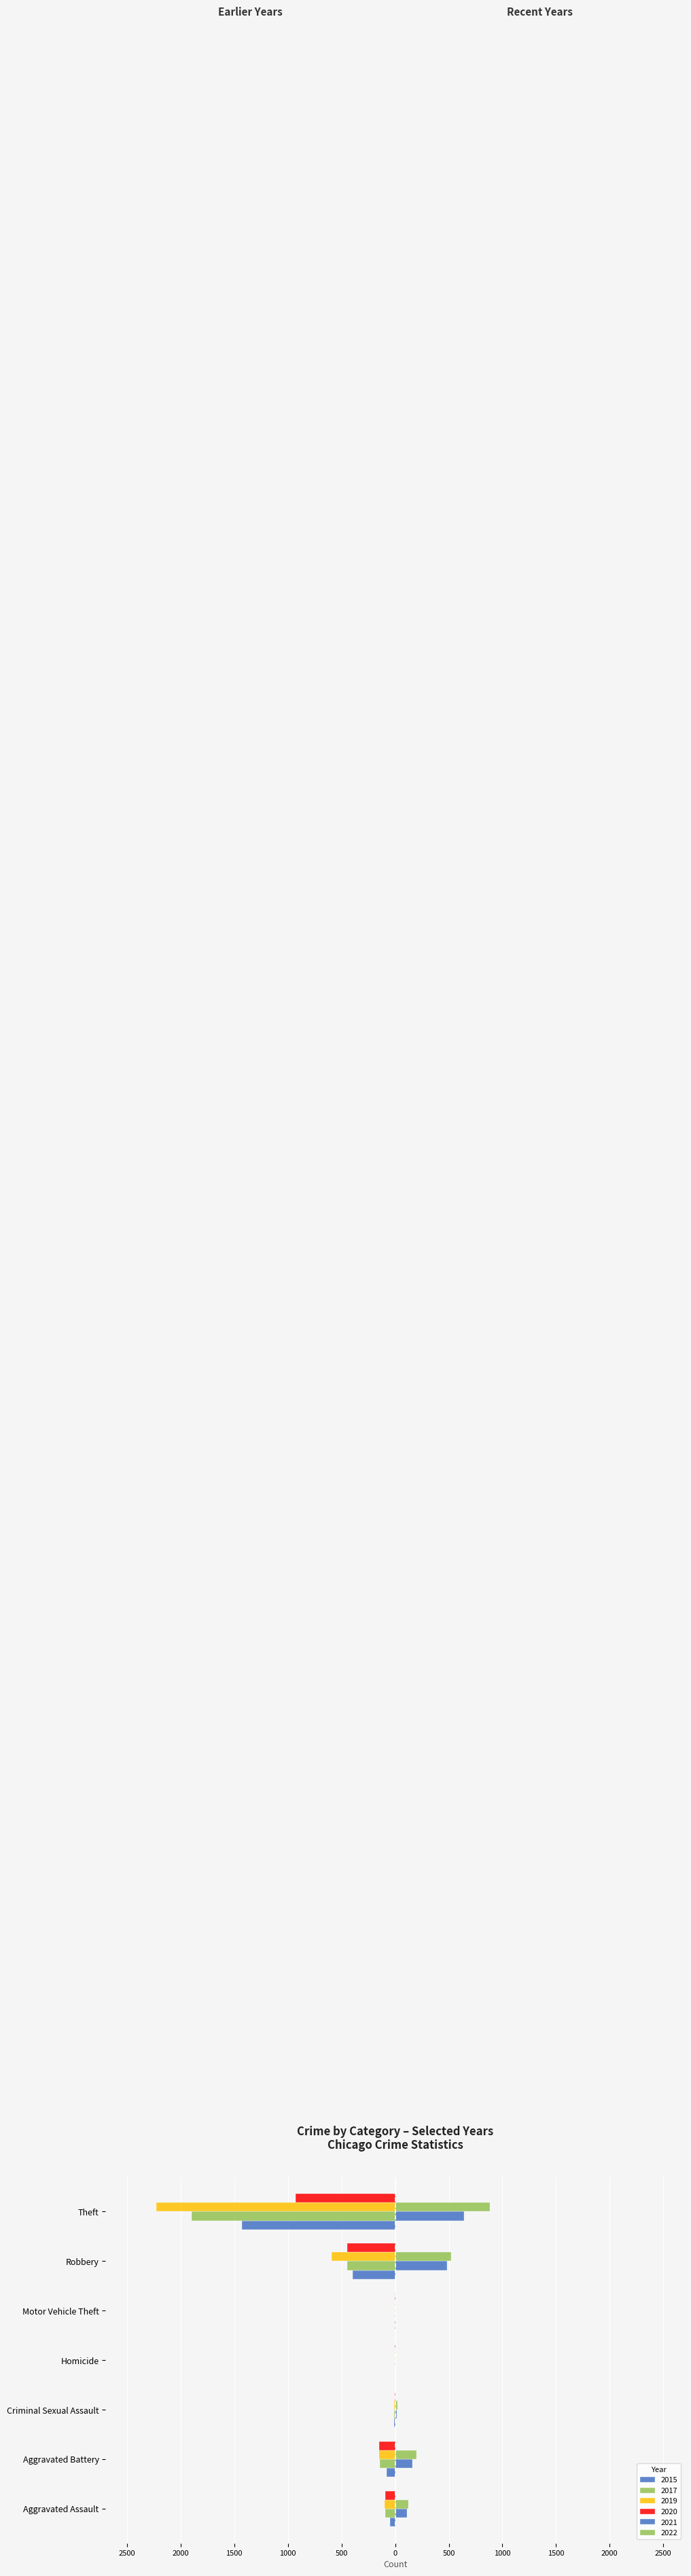

Which category has the lowest value in the 2017 series?

Theft